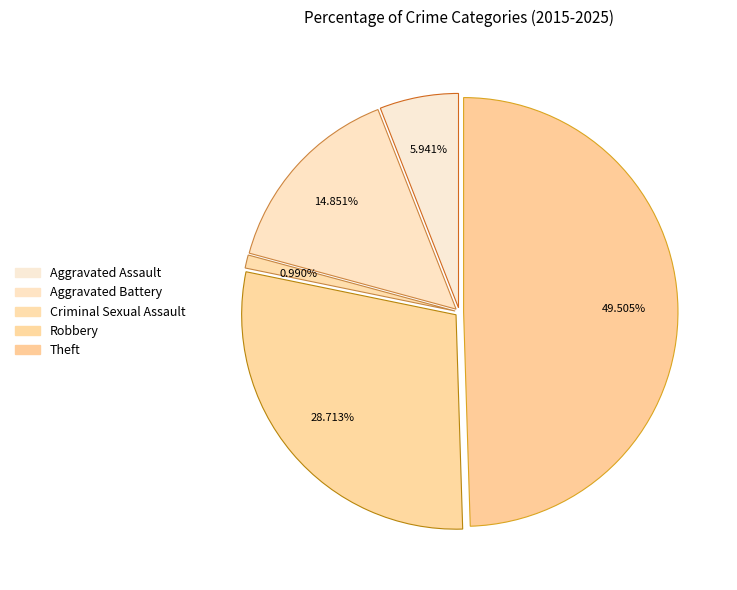

Is there a majority slice in this chart?

No